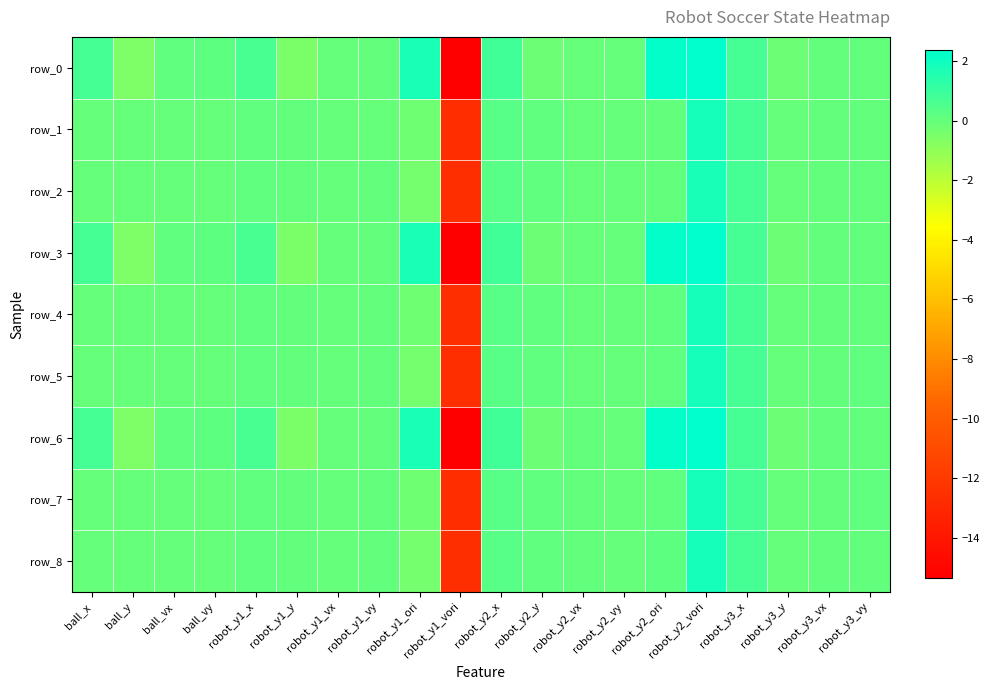

The row_7 series shows 0.0 at robot_y3_vx. True or false?

False